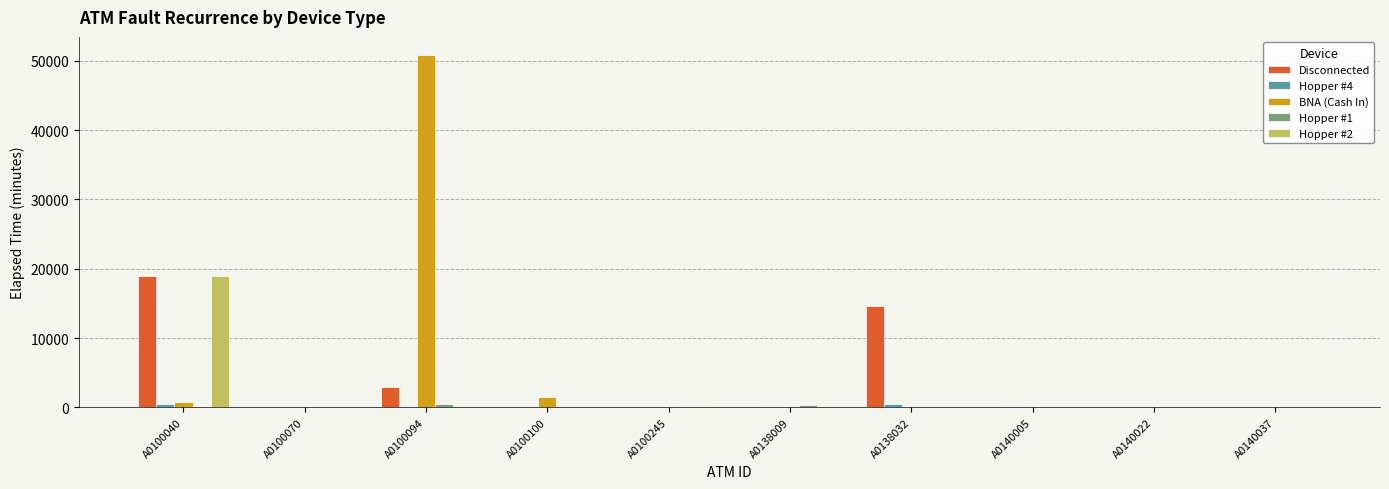

Which series changed the most between A0100094 and A0140037?

BNA (Cash In)